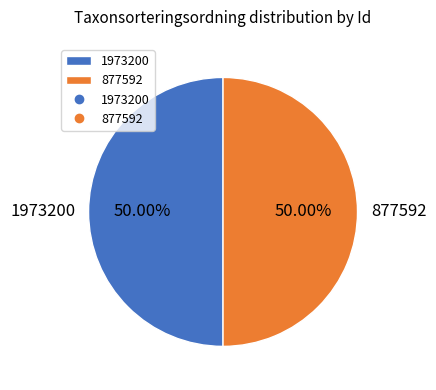

Combined, do 877592 and 1973200 account for over 50%?

Yes